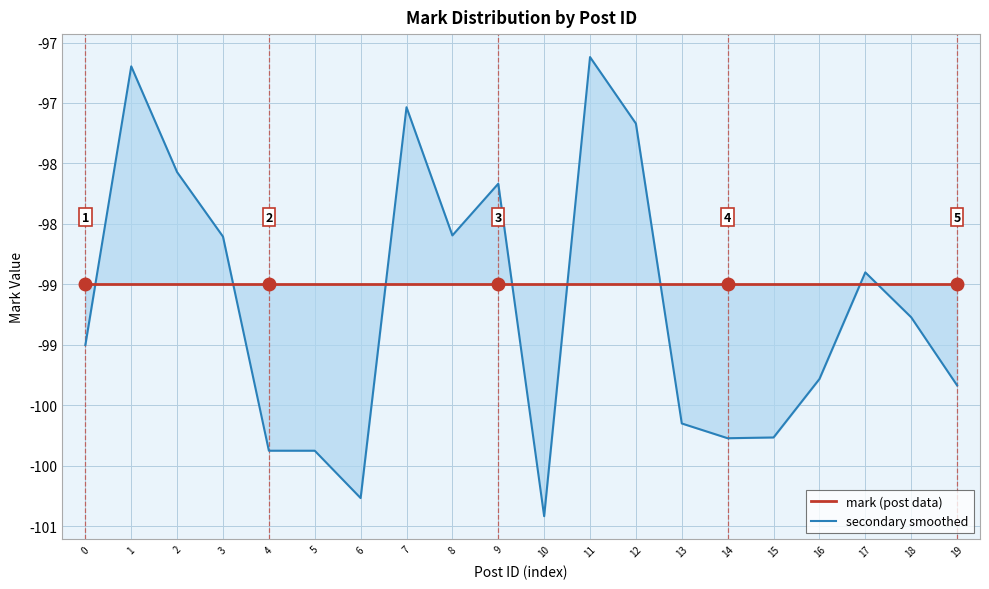

Which series has the largest total across all categories?

mark (post data)